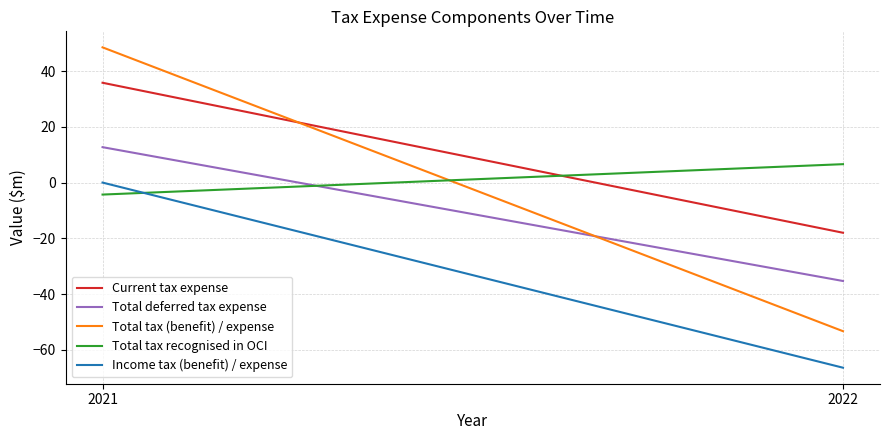

What is the difference between the highest and lowest values at 2021?

52.8